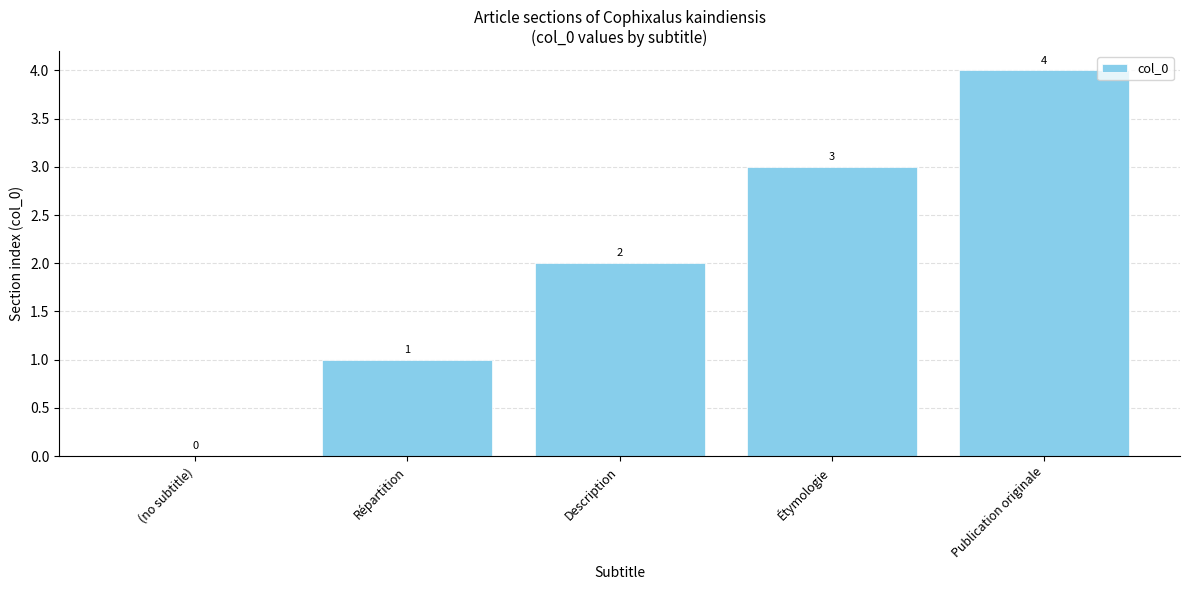

What is the sum of all values?

10